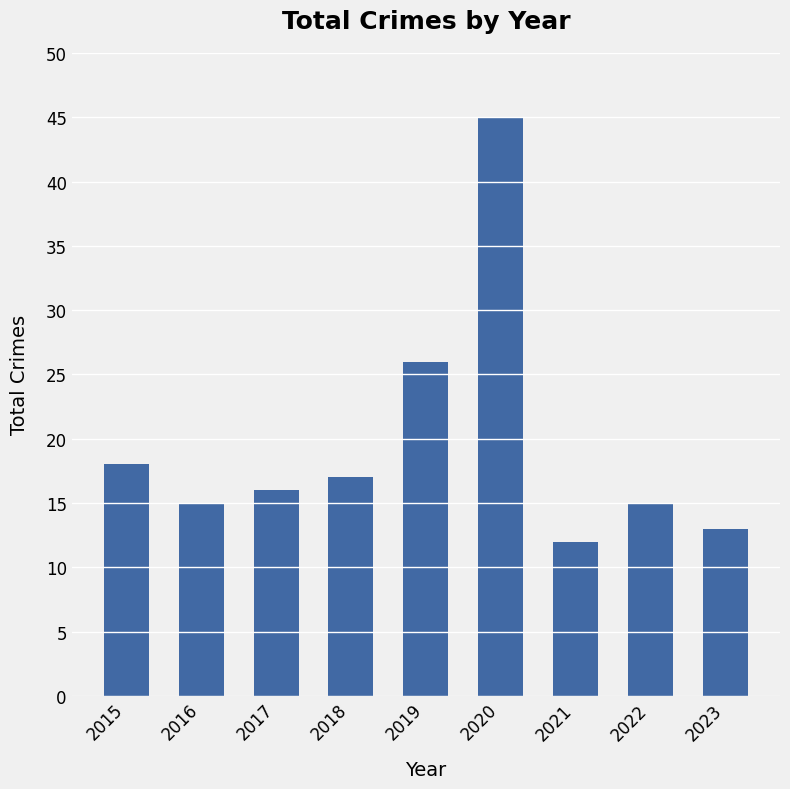

What is the maximum value shown in the chart?

45